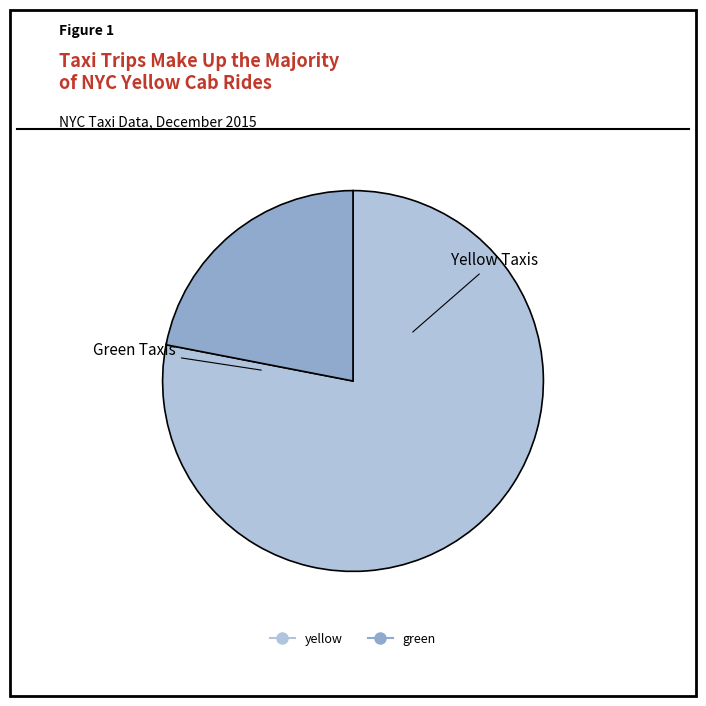

Combined, do green and yellow account for over 50%?

Yes